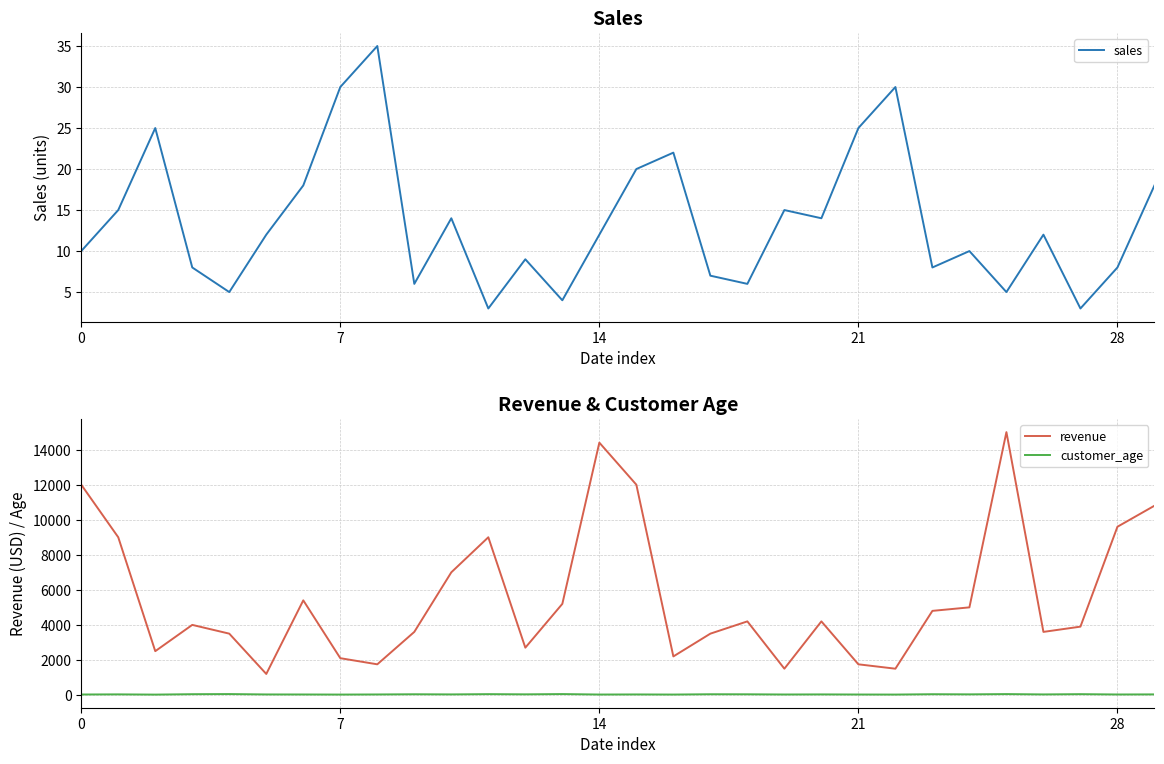

What is the highest value of the revenue series?

15000